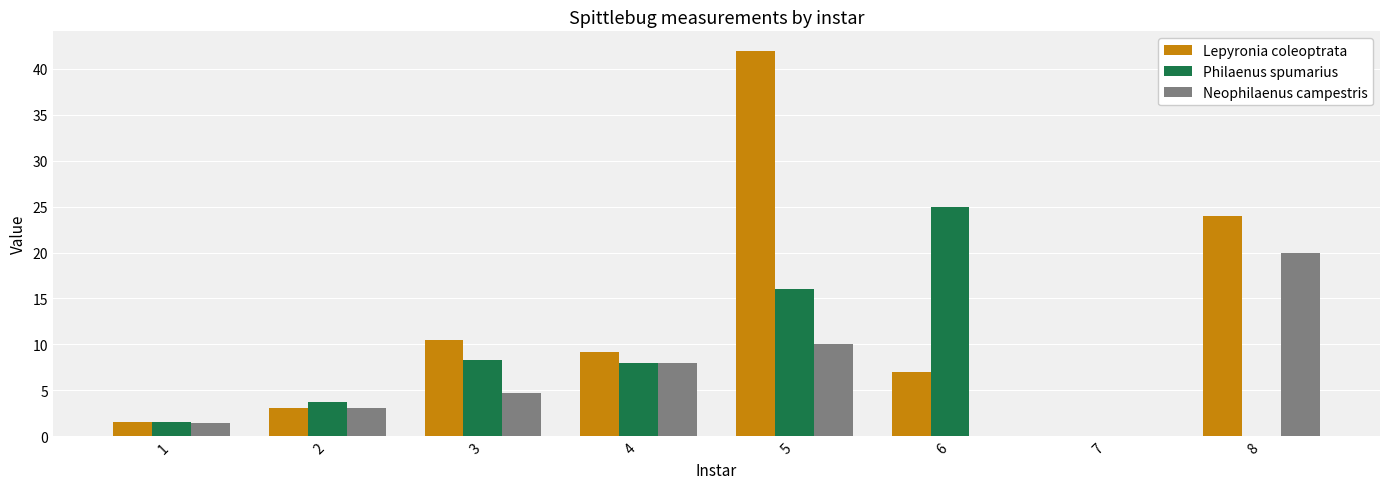

At which category does the chart reach its peak across all series?

5